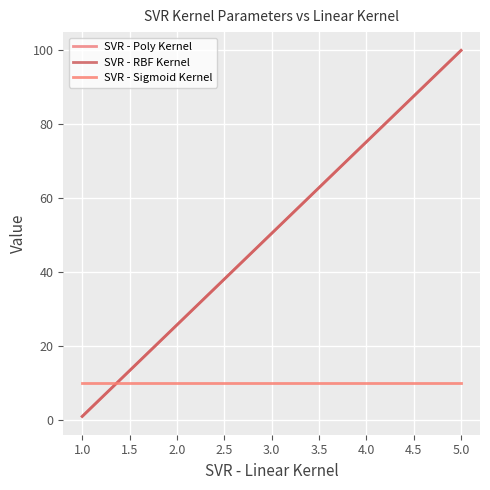

What is the value of the SVR - RBF Kernel point at the 1st from the left?

1